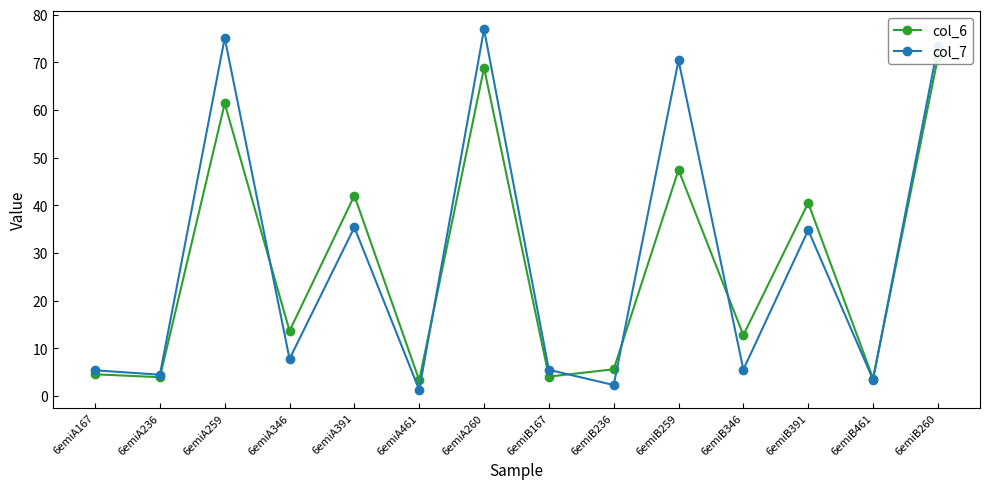

Where is col_6 nearest to the value 37?

6emiB391